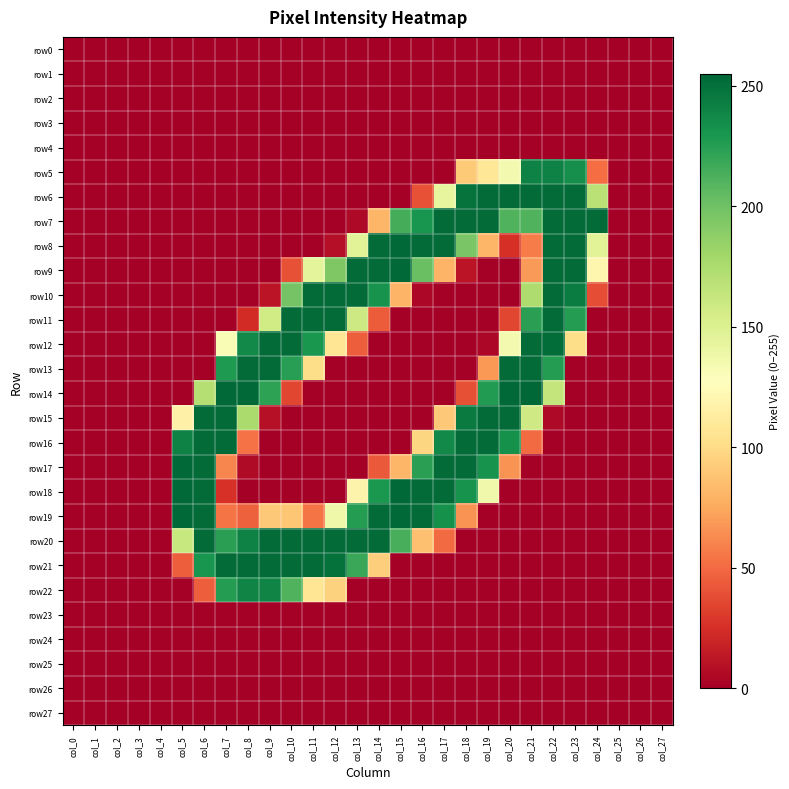

List the series in order of their peak value, lowest first.

row0, row1, row2, row3, row4, row23, row24, row25, row26, row27, row22, row5, row6, row7, row10, row11, row12, row13, row15, row16, row20, row21, row8, row9, row17, row18, row19, row14